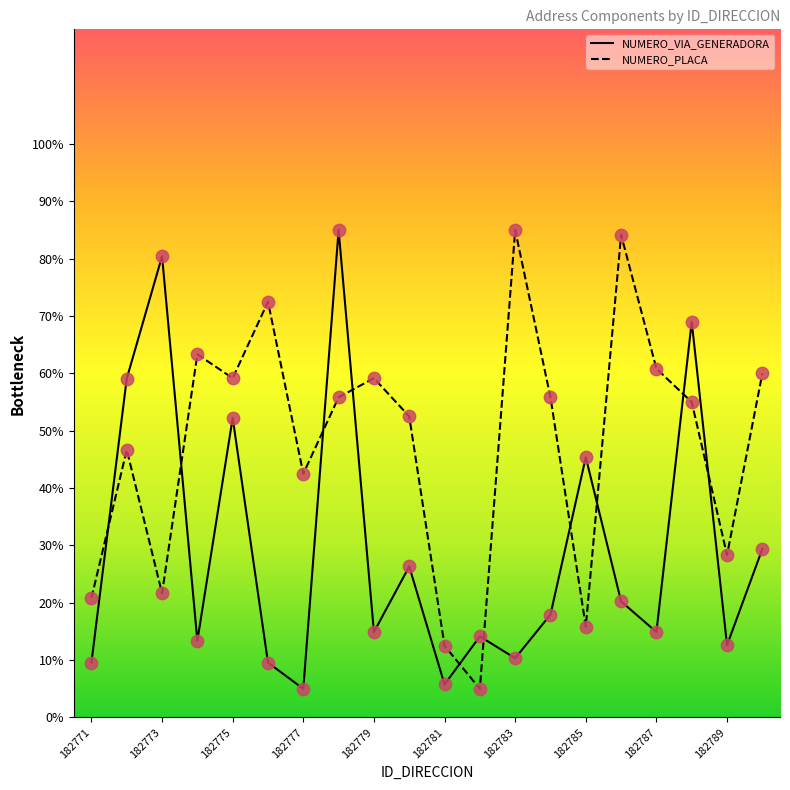

At which category is the sum across all series the highest?

182778